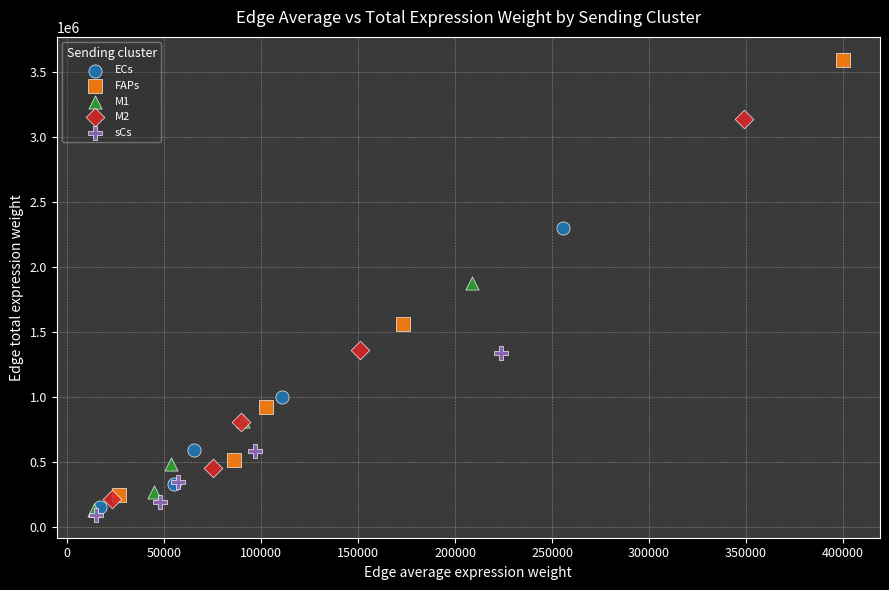

Which series contains the highest Y value?

FAPs